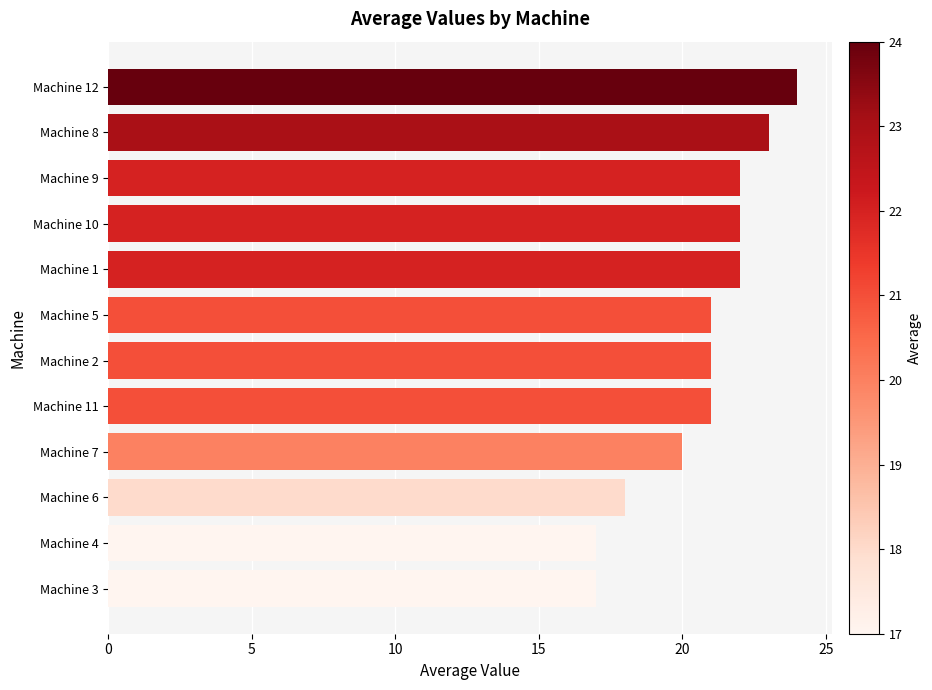

What is the greatest value displayed?

24